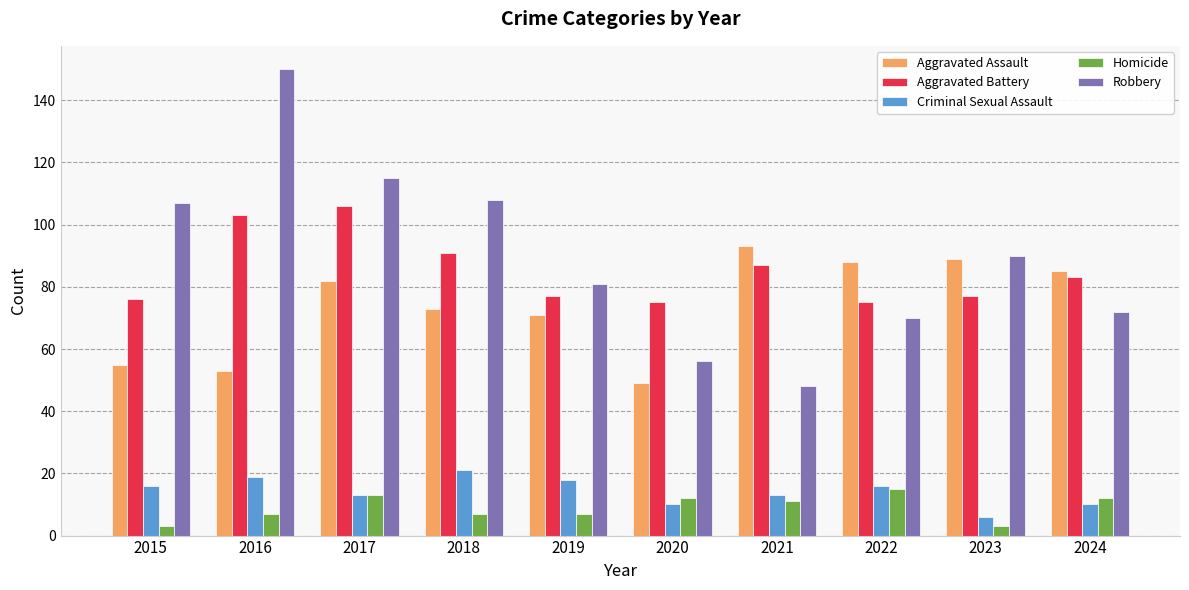

At which label is Aggravated Assault closest to 71?

2019